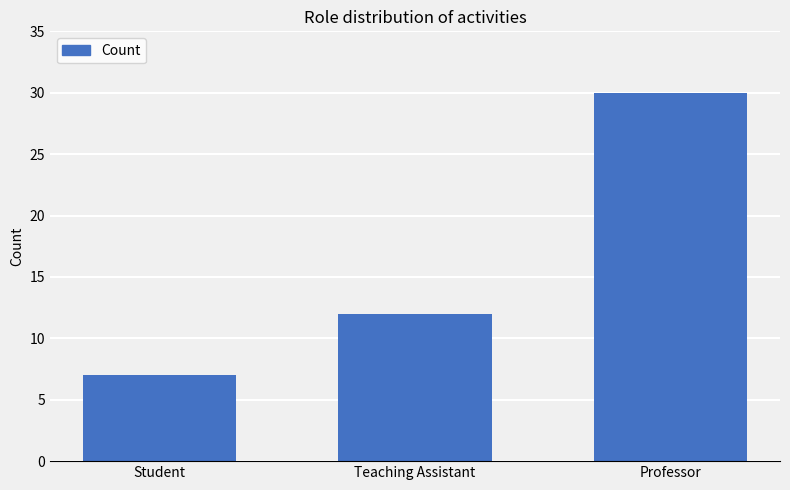

What is the label of the 1st bar from the right?

Professor